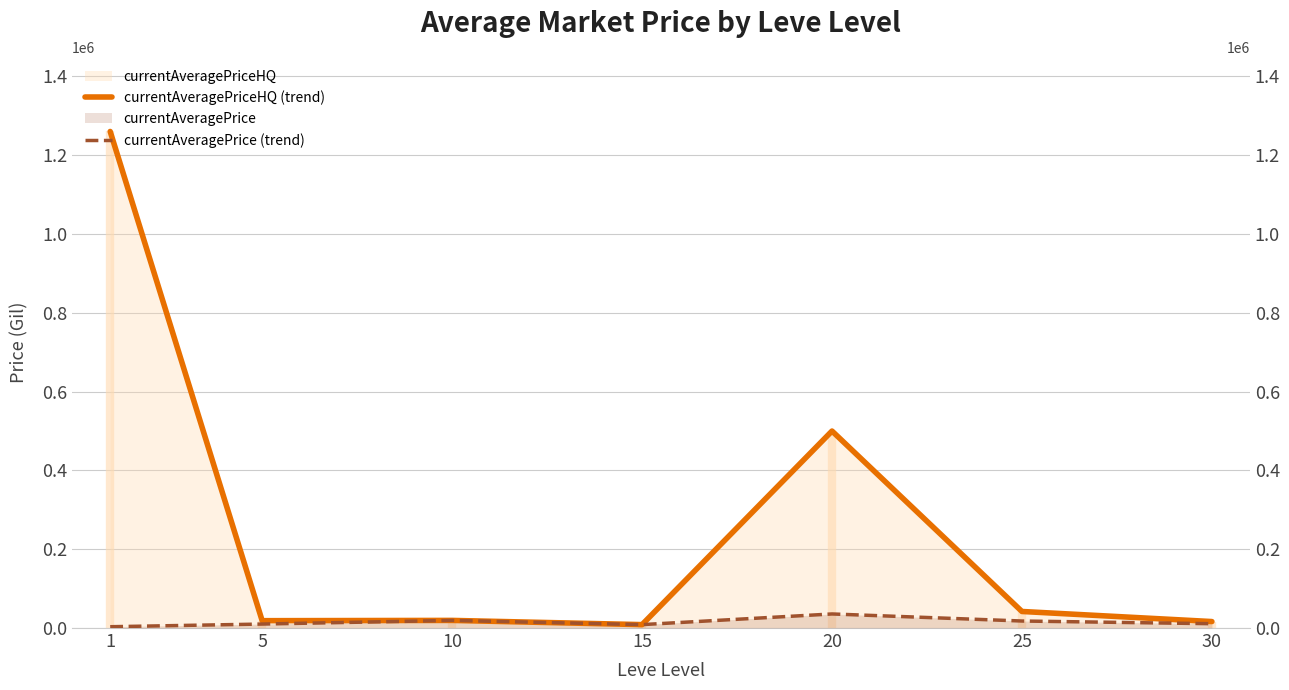

At which category does the chart reach its peak across all series?

1